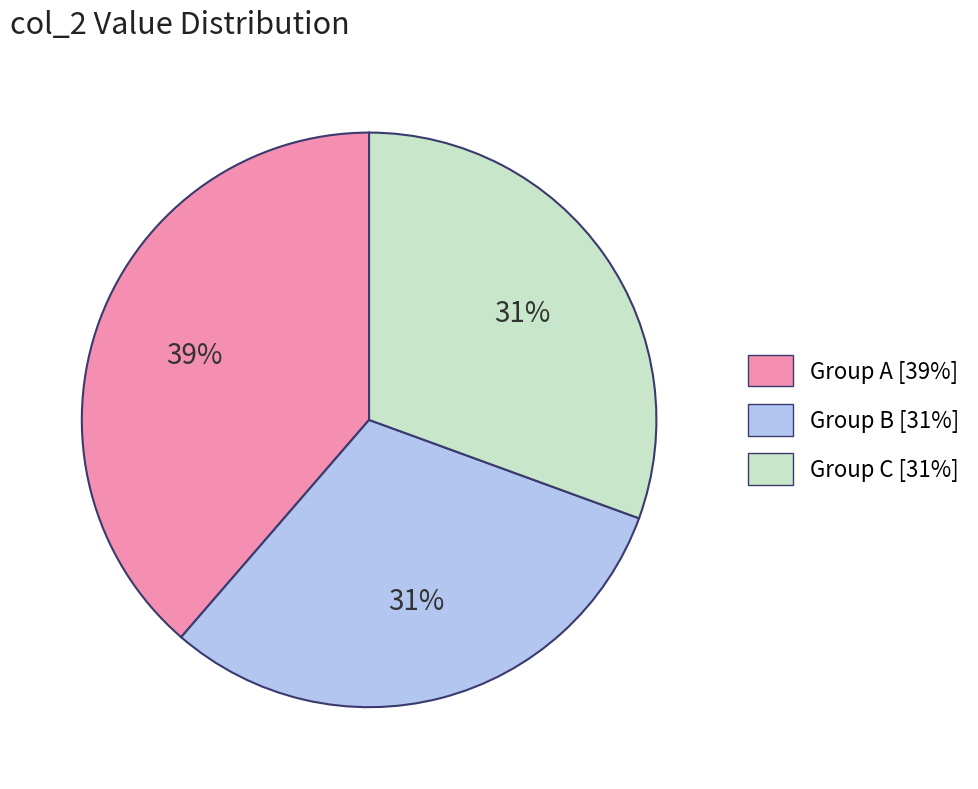

To the nearest percent, what is the difference between the largest and smallest slice percentages?

8%